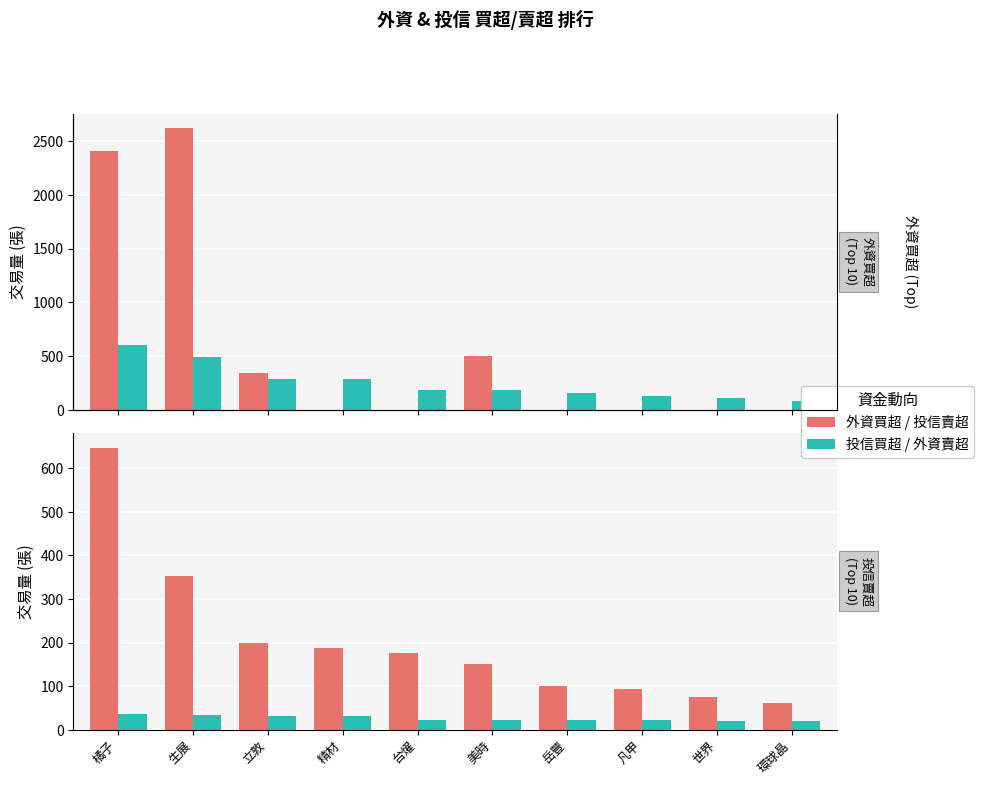

What is the total value across all series at 凡甲?

241.9